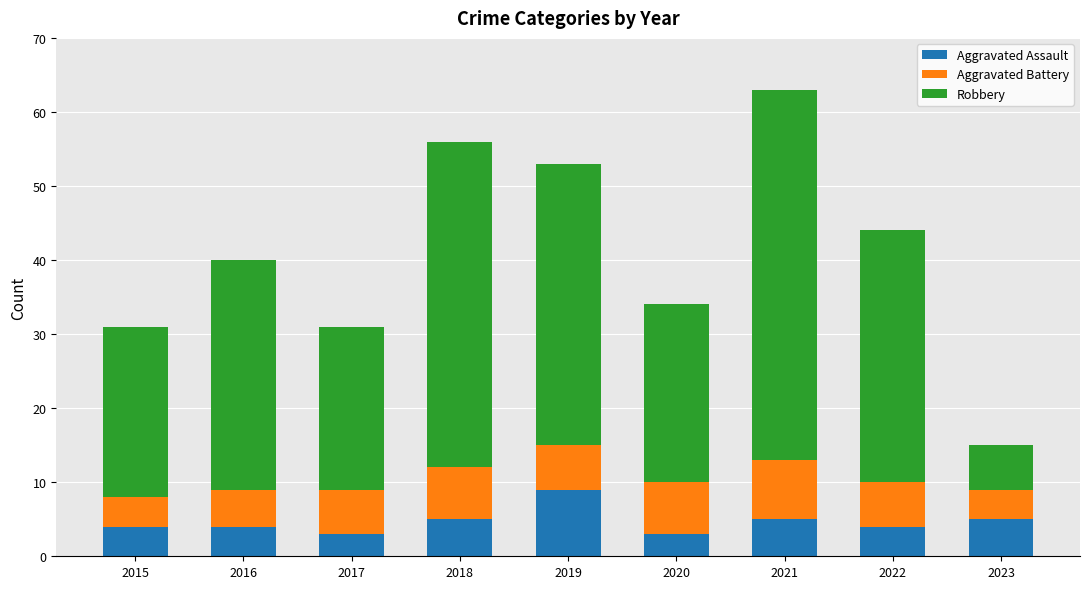

Reading left to right, list the values for the Aggravated Assault series.

2015=4	2016=4	2017=3	2018=5	2019=9	2020=3	2021=5	2022=4	2023=5